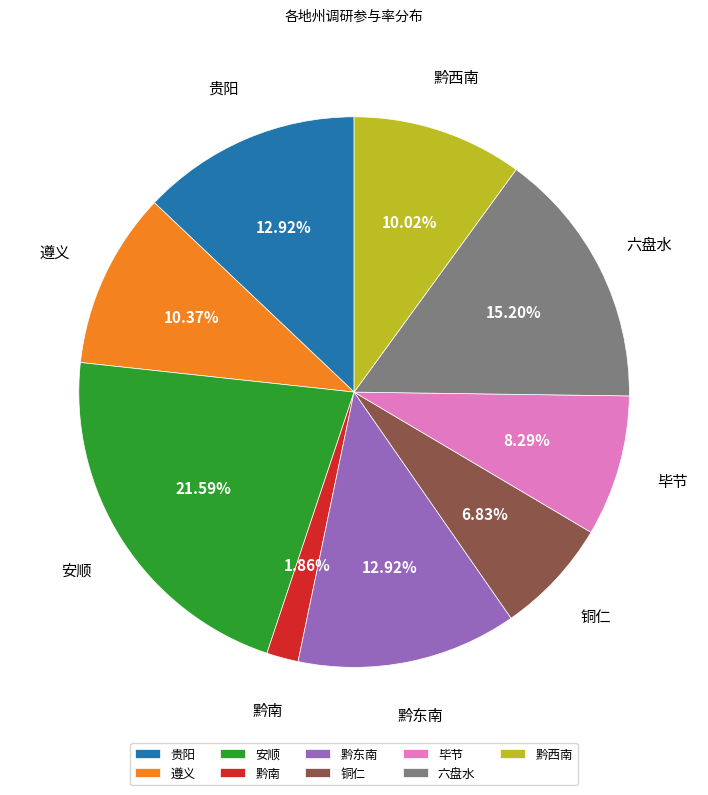

Count the number of slices in the pie.

9